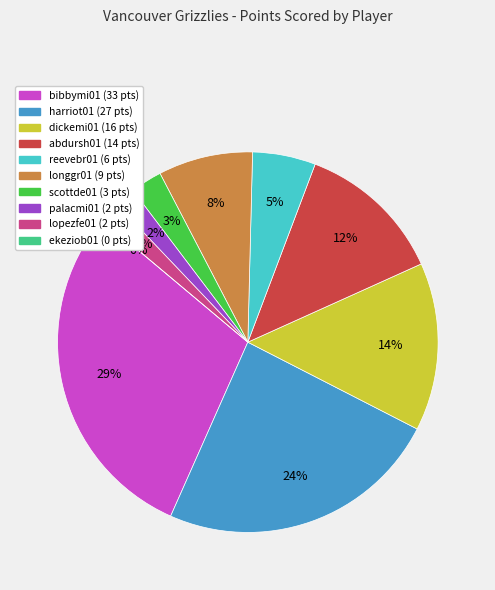

How much of the chart is everything except ekeziob01?

100.0%